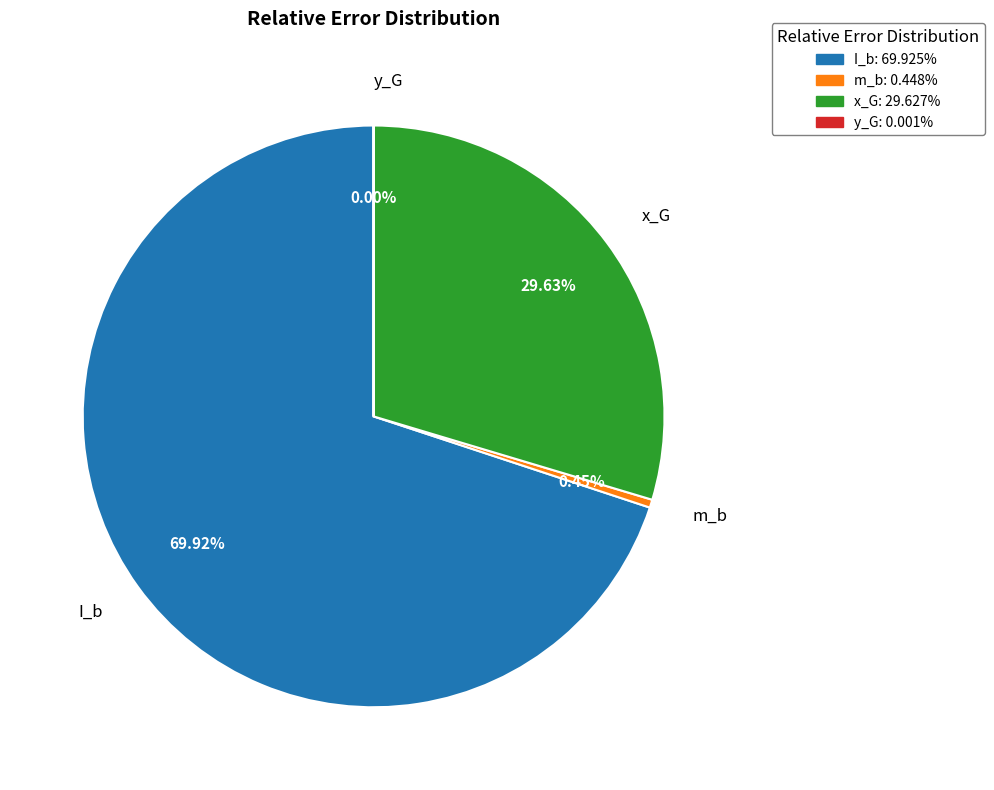

Which category has the biggest portion of the pie?

I_b